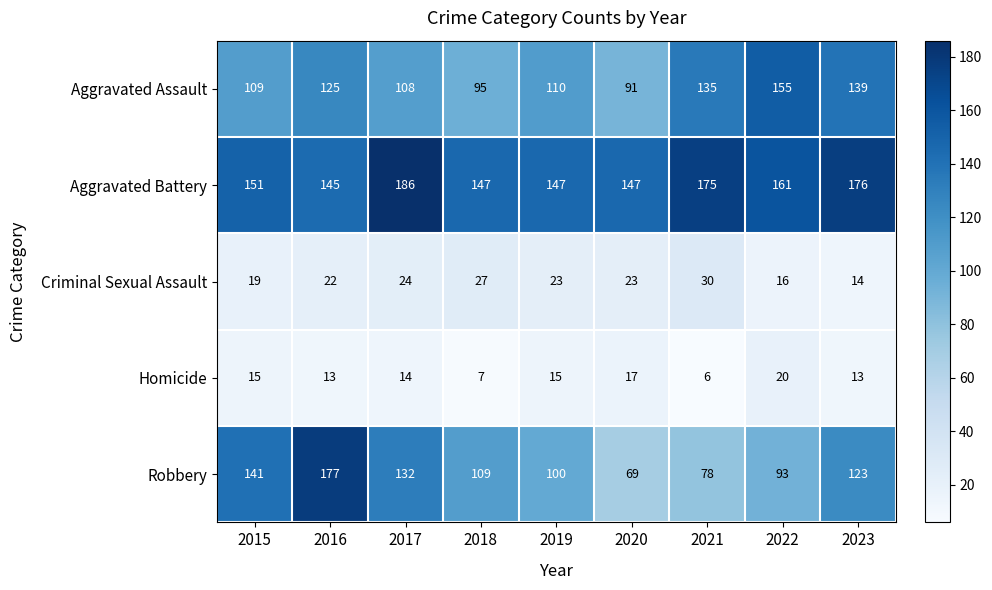

What is the highest value of the Aggravated Assault series?

155